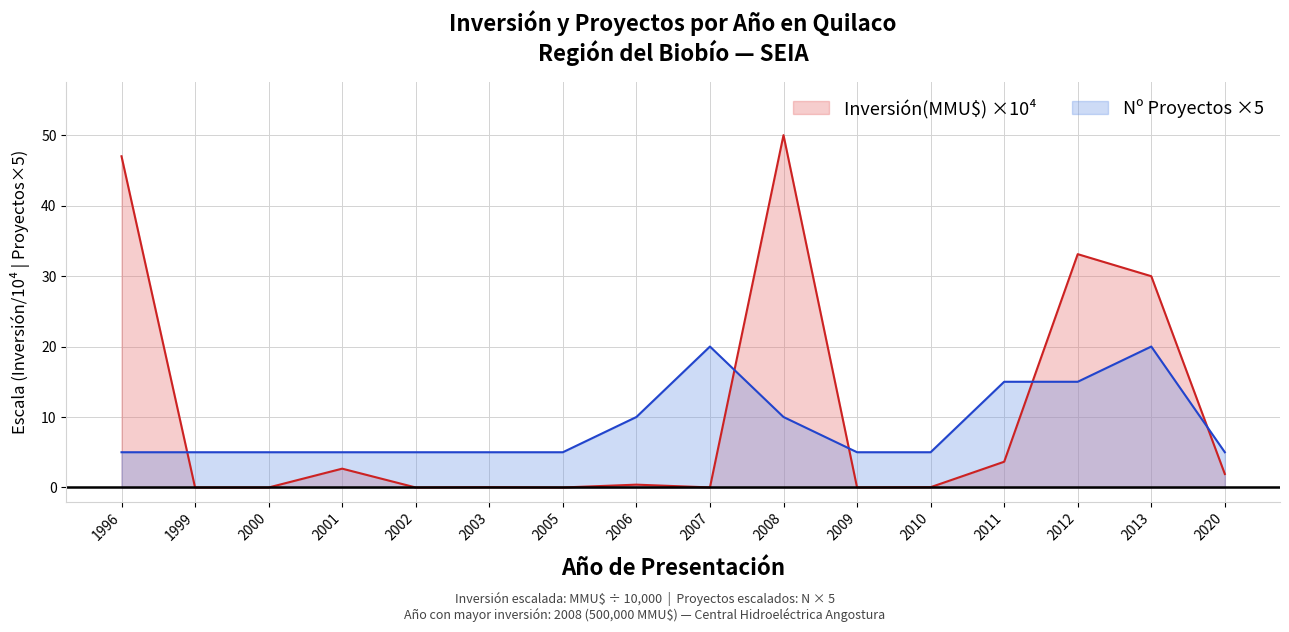

Rank the series at 1996 from lowest to highest value.

Nº Proyectos ×5, Inversión(MMU$) ×10⁴